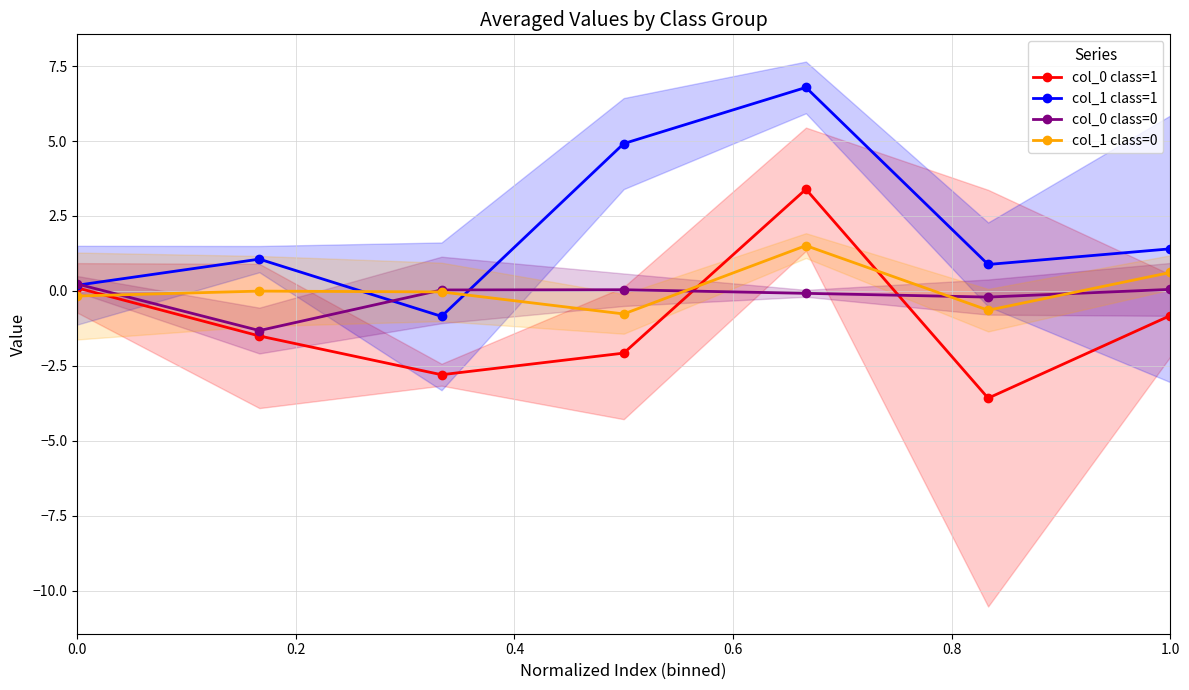

What is the maximum value for col_1 class=1?

6.8